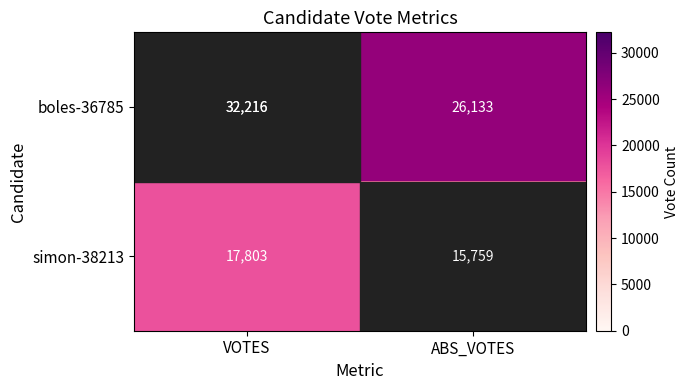

Which series changed the most between VOTES and ABS_VOTES?

boles-36785